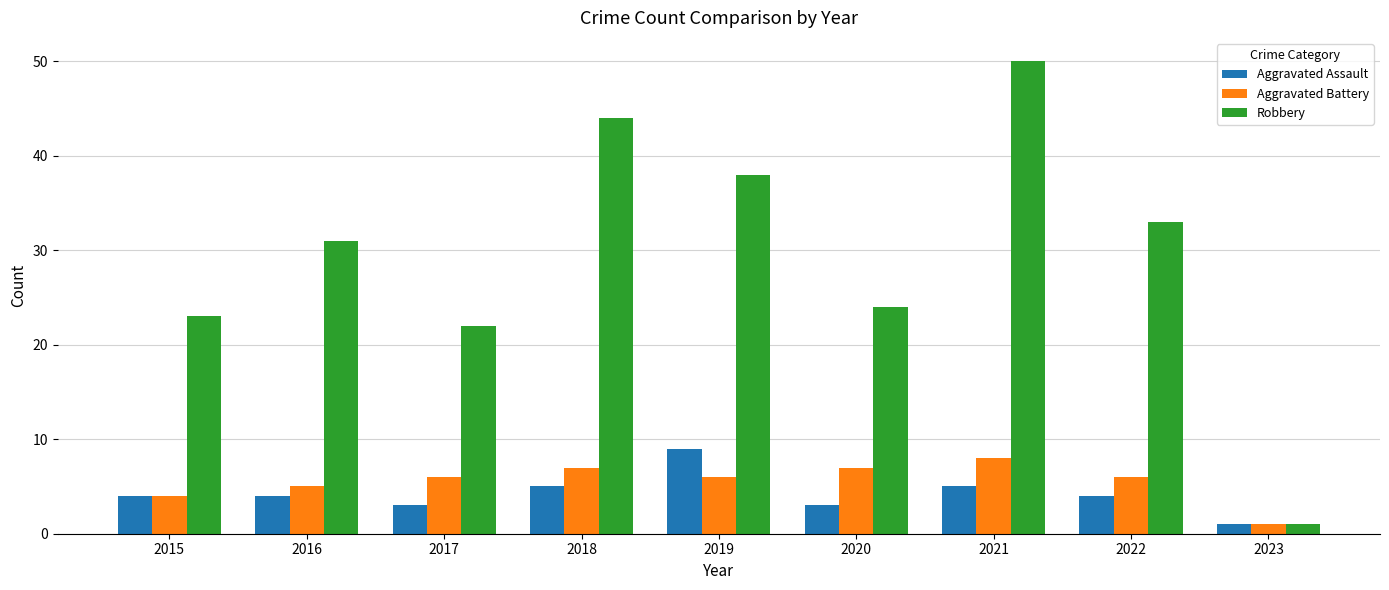

What is the approximate value of Aggravated Battery at 2022?

6